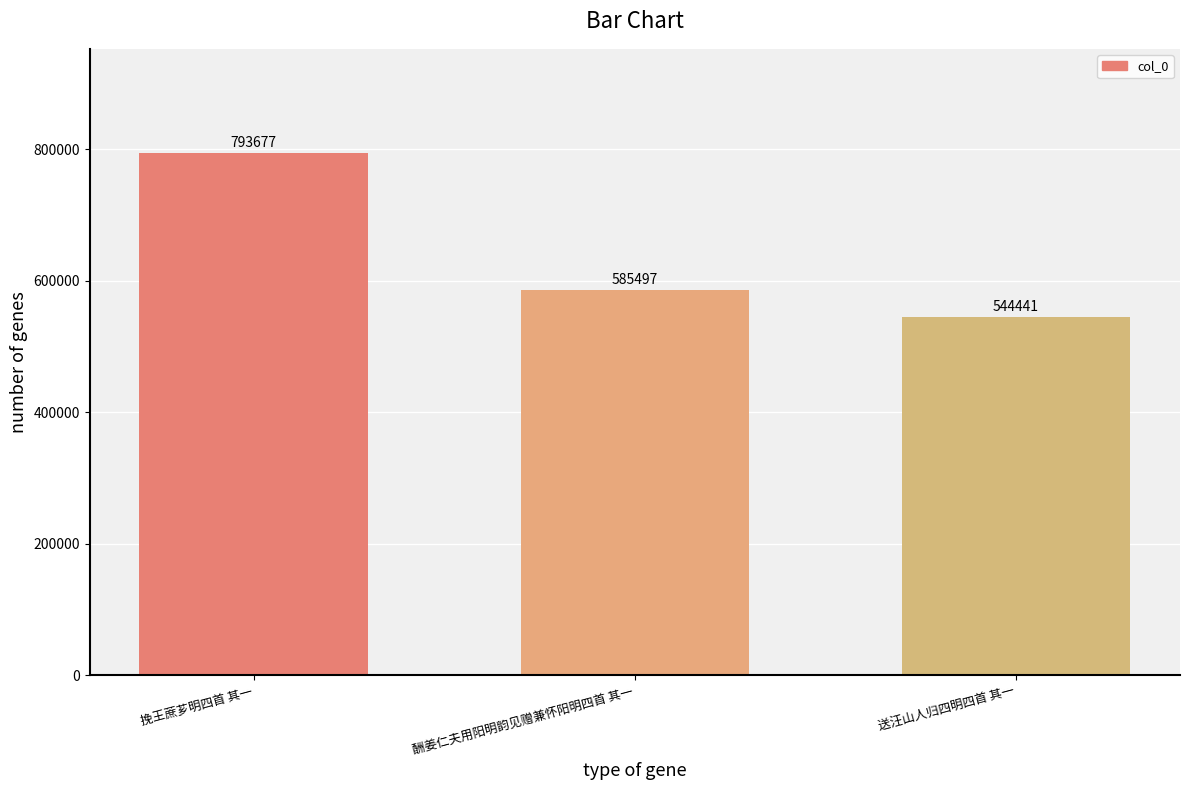

What is the smallest value displayed?

544441